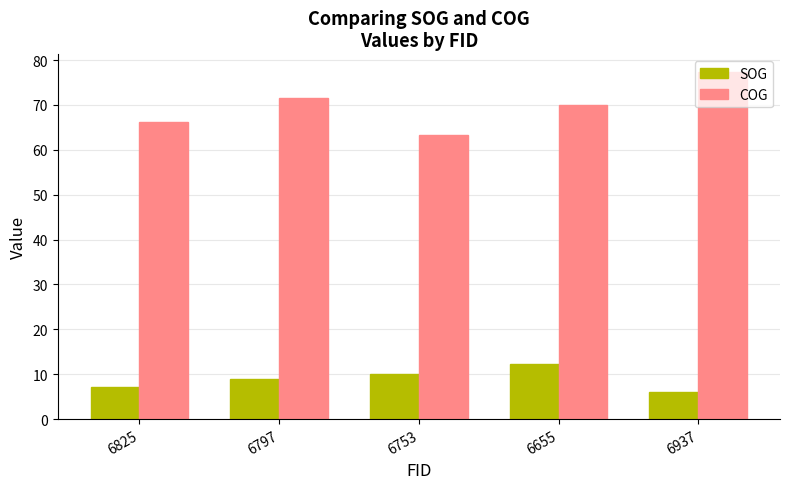

What is the difference between the SOG values at 6753 and 6655?

2.2